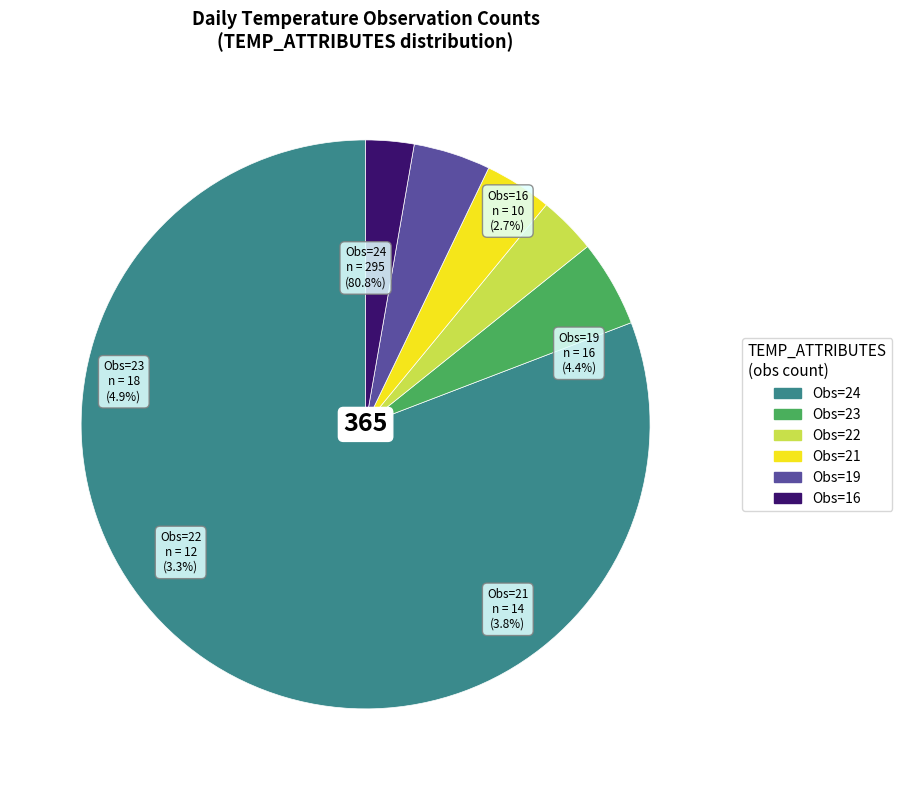

True or false: TEMP=24 accounts for 81% of the total.

True